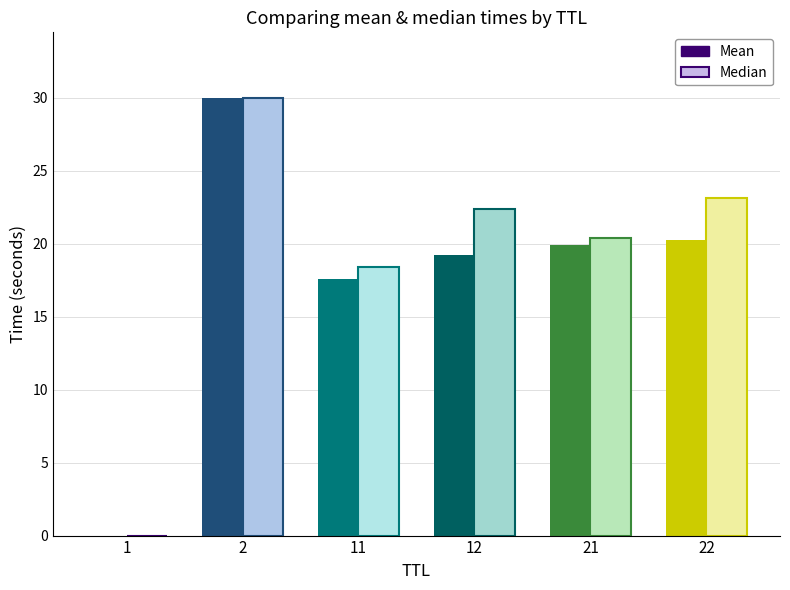

The value of Mean Time at 12 is 6.6. True or false?

False